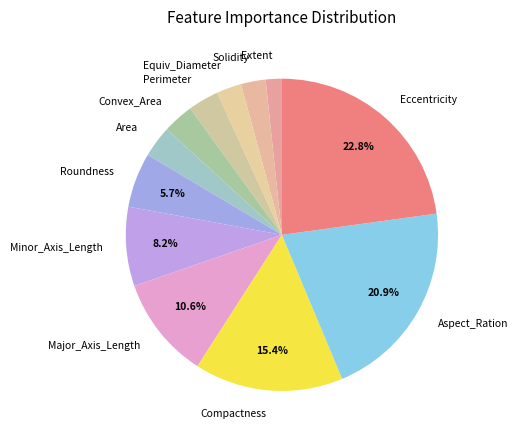

True or false: Major_Axis_Length accounts for 11% of the total.

True